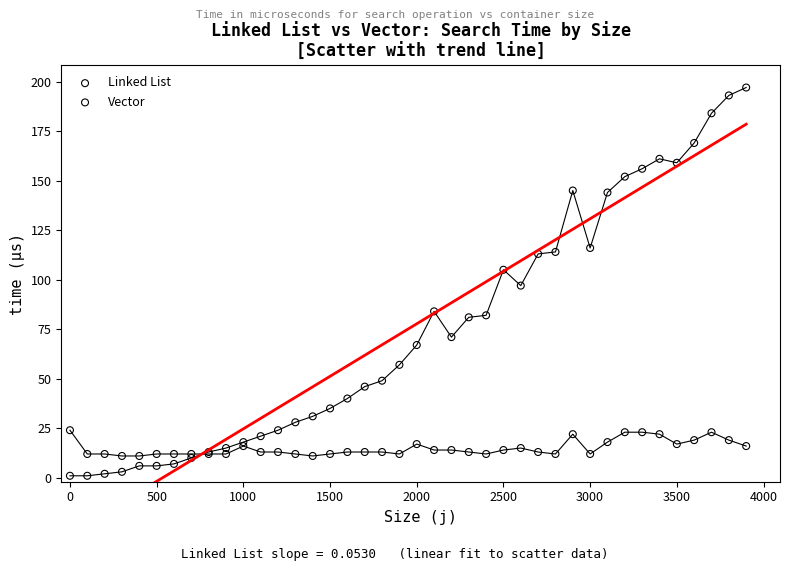

What is the X range (max minus min) for the scatter plot?

3900